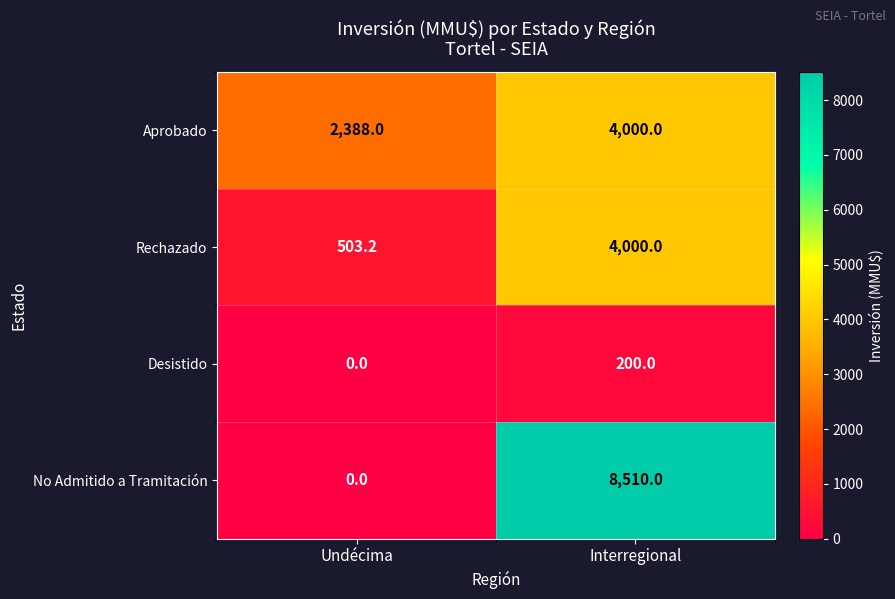

How many positive values does the Desistido series have?

1